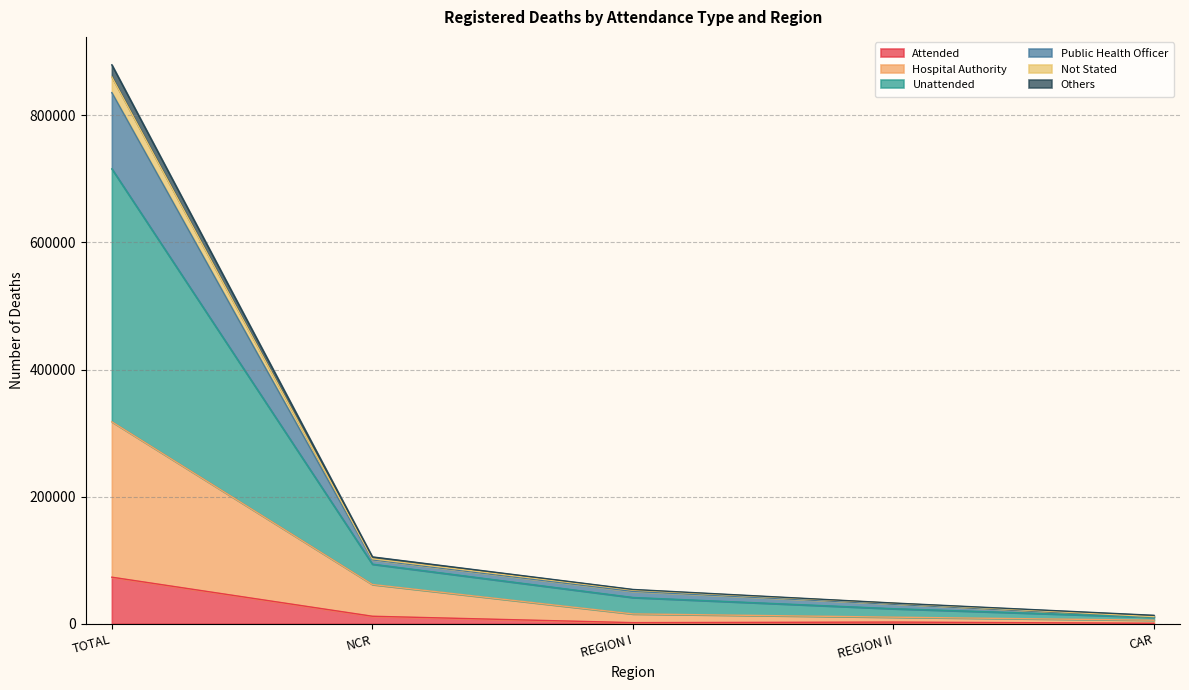

Which category has the highest value in the Attended series?

TOTAL